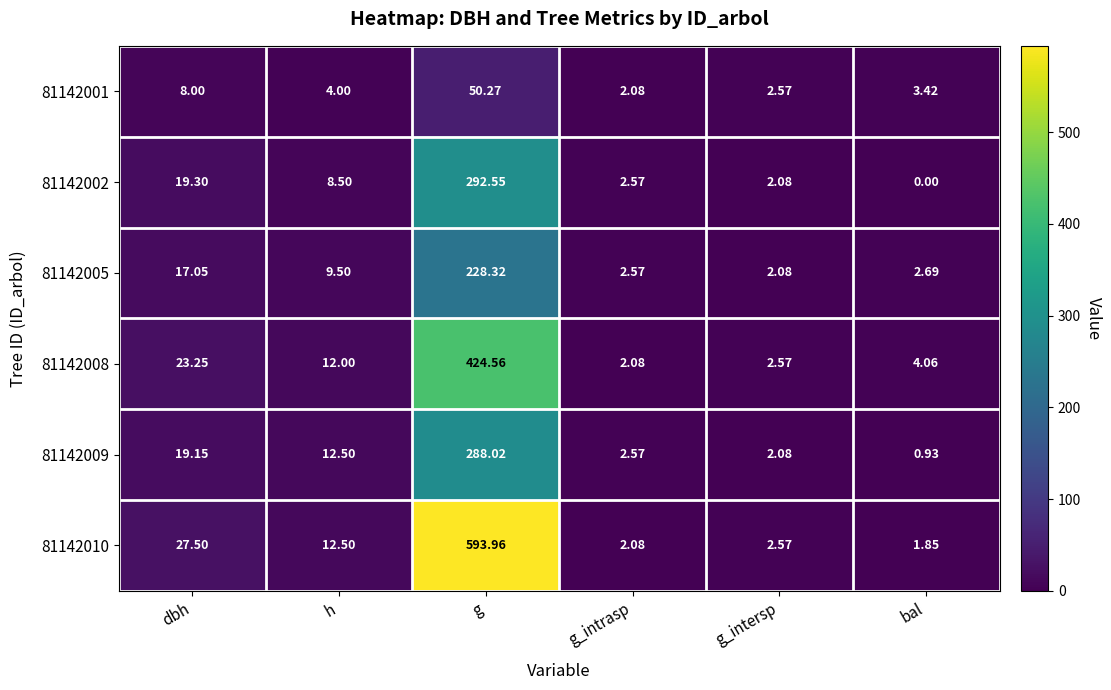

How many values in the 81142005 series exceed 9?

3